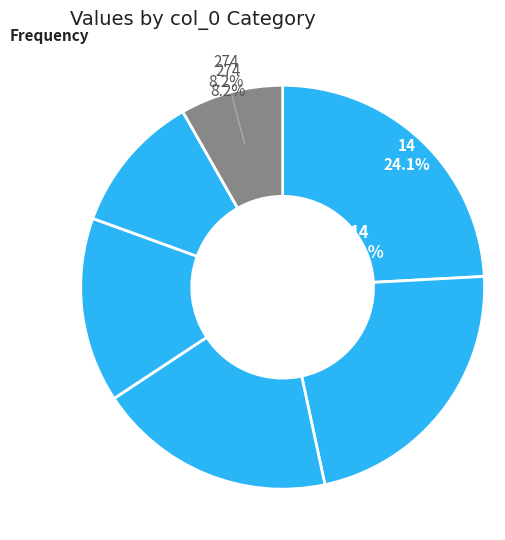

How many slices are in this pie chart?

6